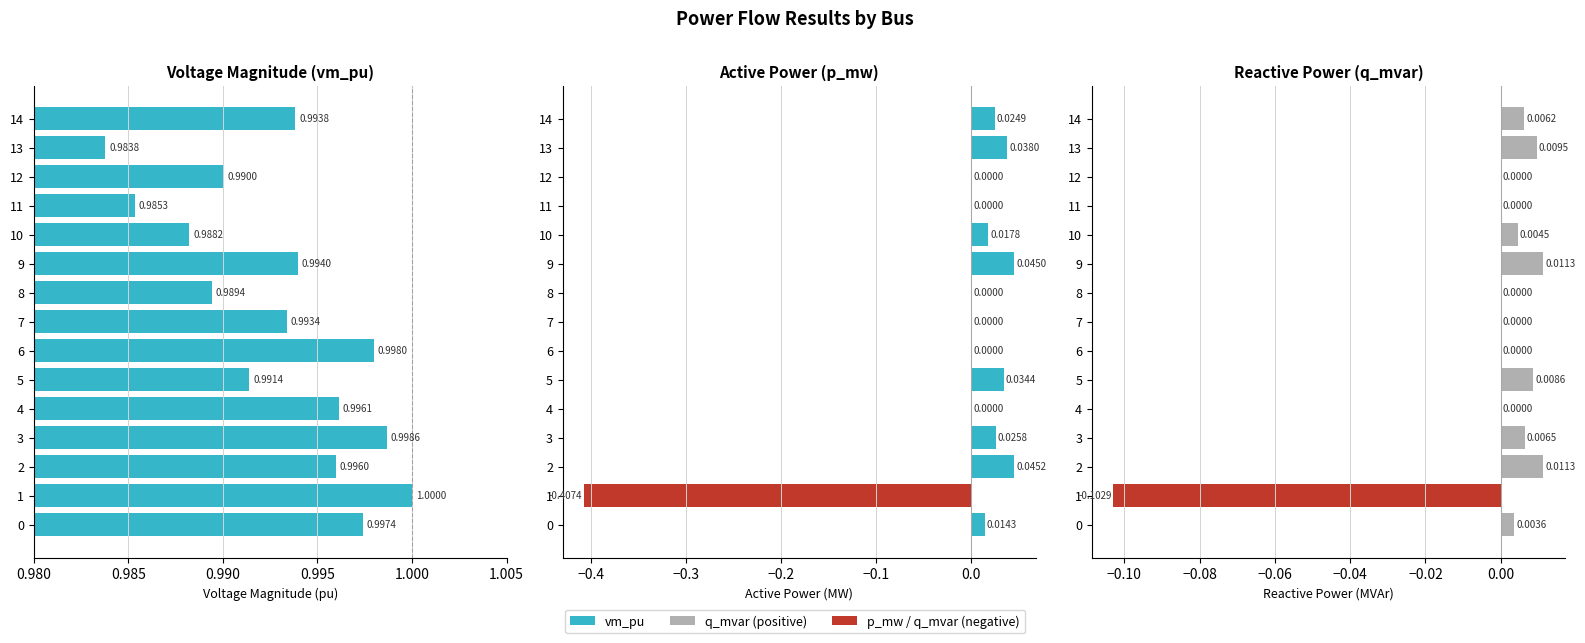

Which series has the widest spread of values?

p_mw